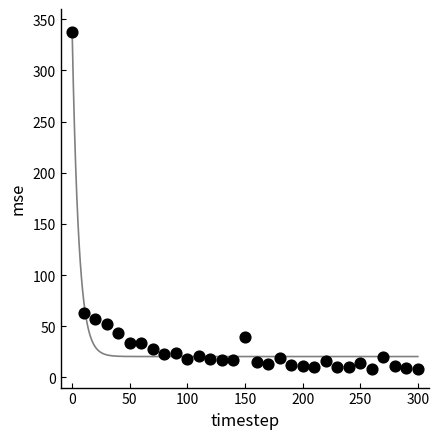

What Y value in the scatter plot is closest to 172?

62.4